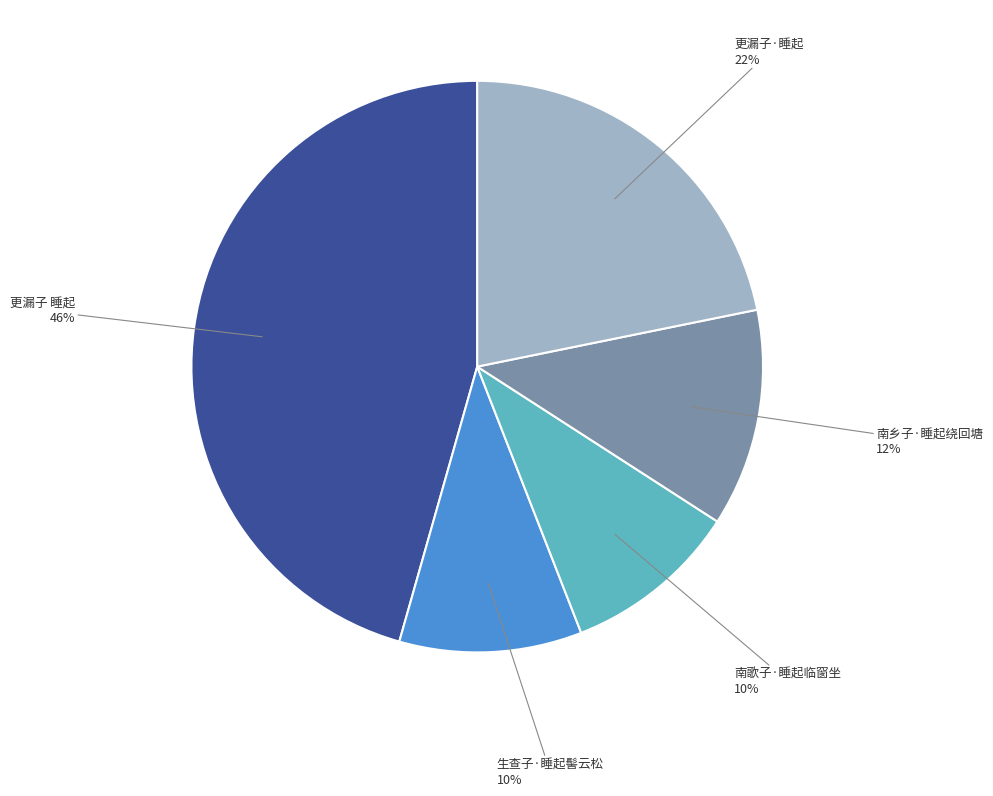

Does any single category account for the majority?

No